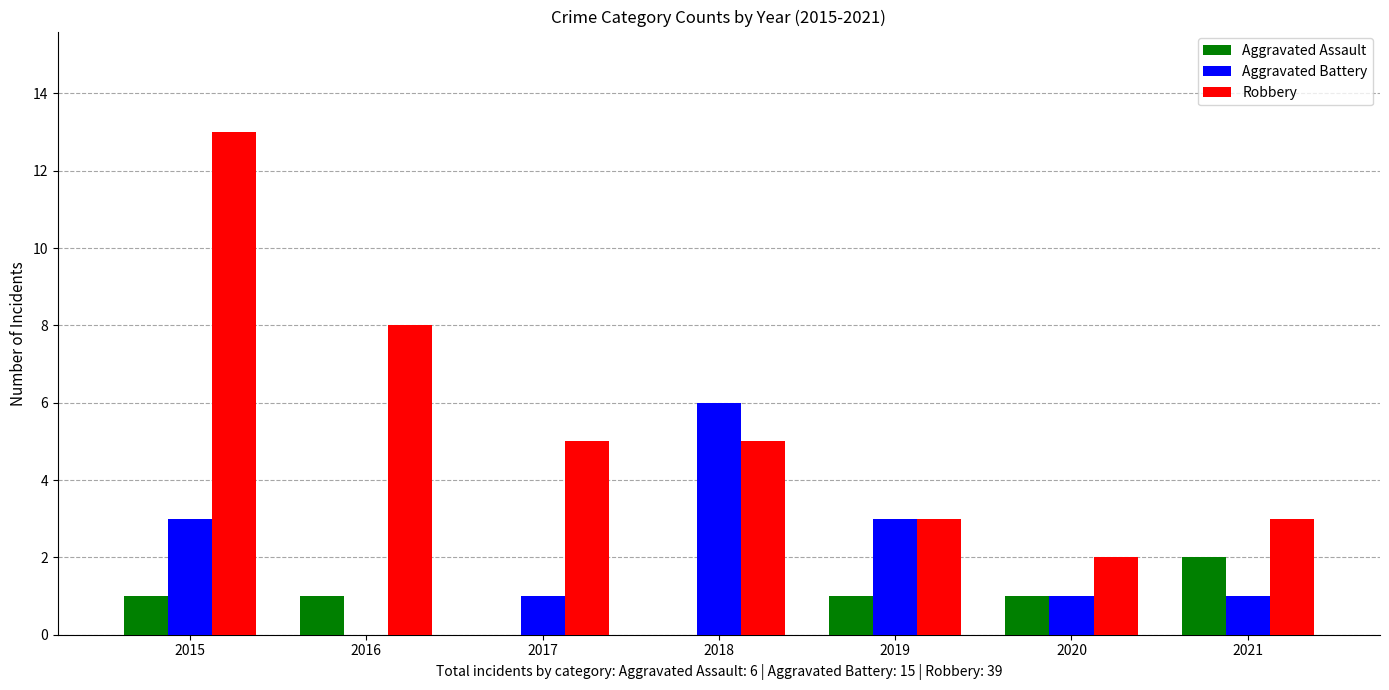

Between 2018 and 2019, which series saw the biggest shift?

Aggravated Battery